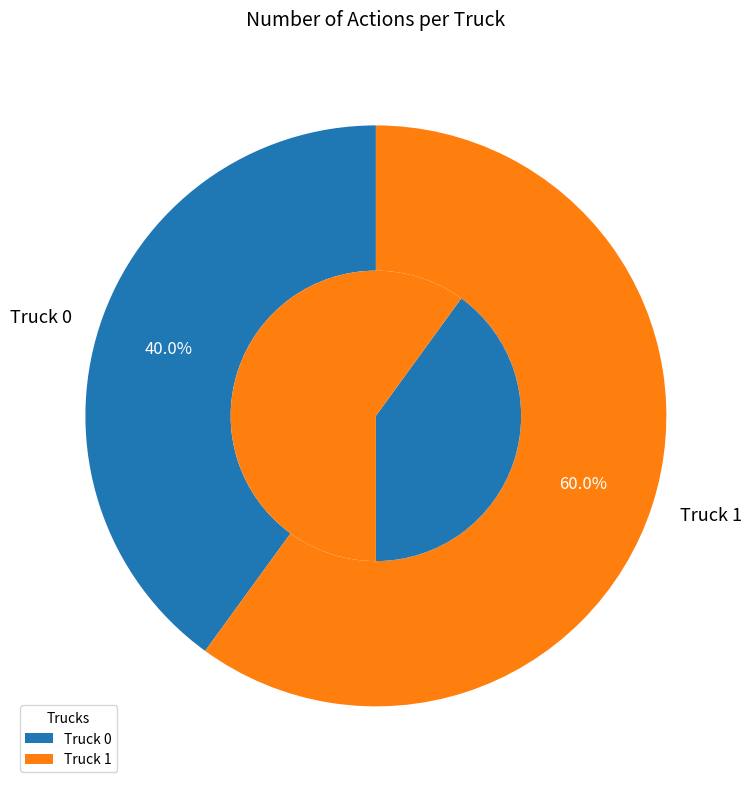

Which category has the smallest portion of the pie?

Truck 0